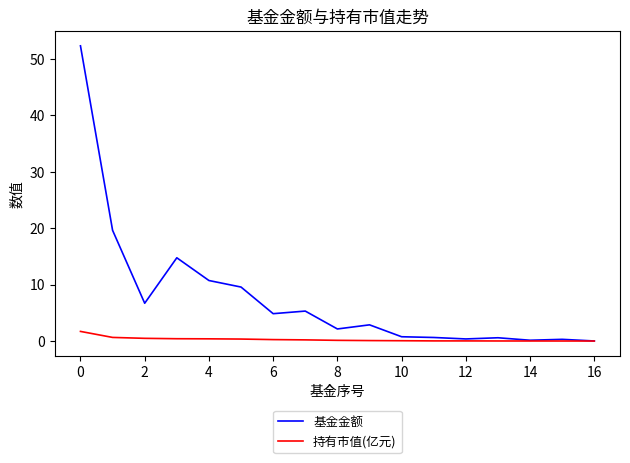

What is the highest value of the 持有市值(亿元) series?

1.7